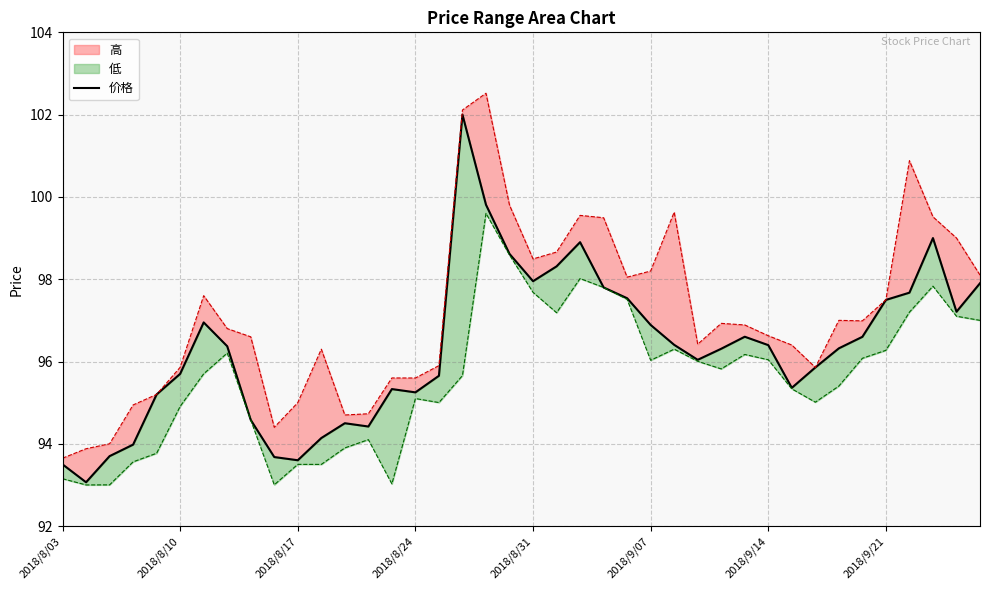

What is the value of the 35th point from the left?

96.6